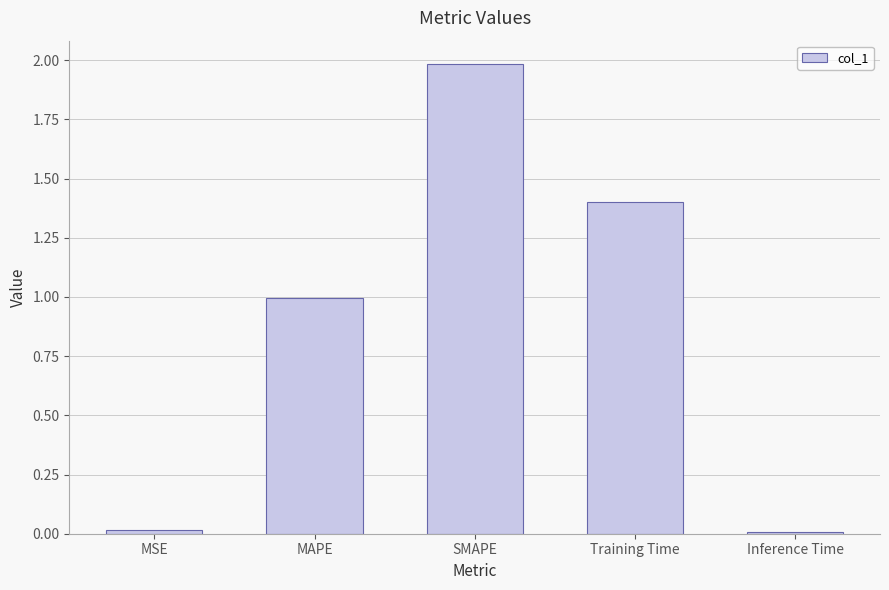

The value at MAPE is 0.5. True or false?

False